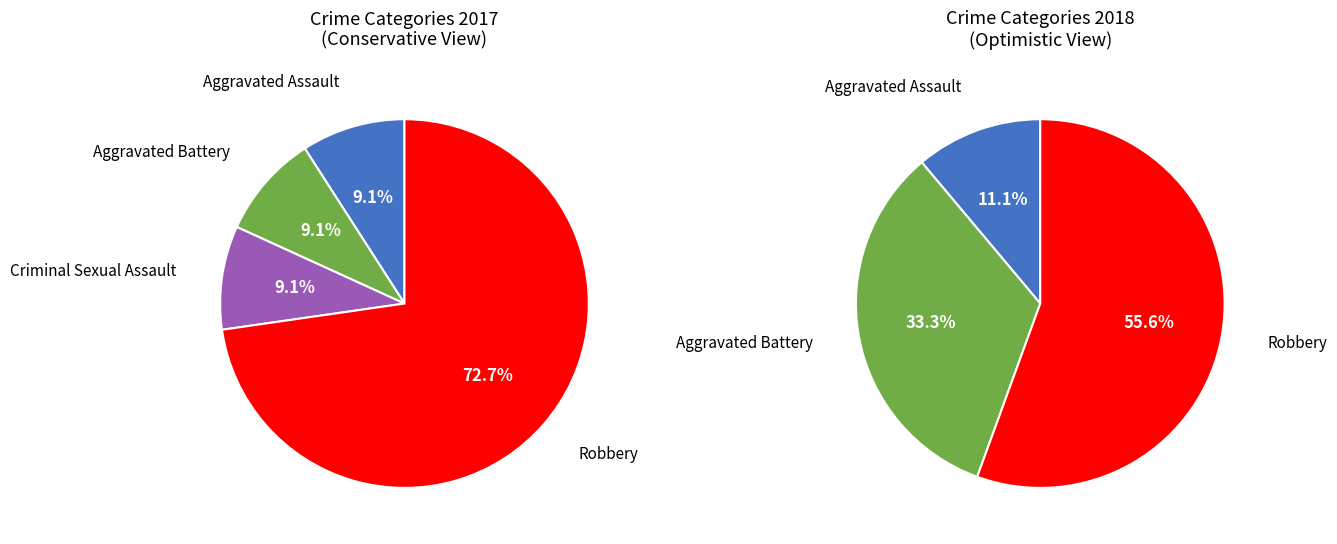

Combined, what portion of the pie is Robbery and Criminal Sexual Assault?

81.8%